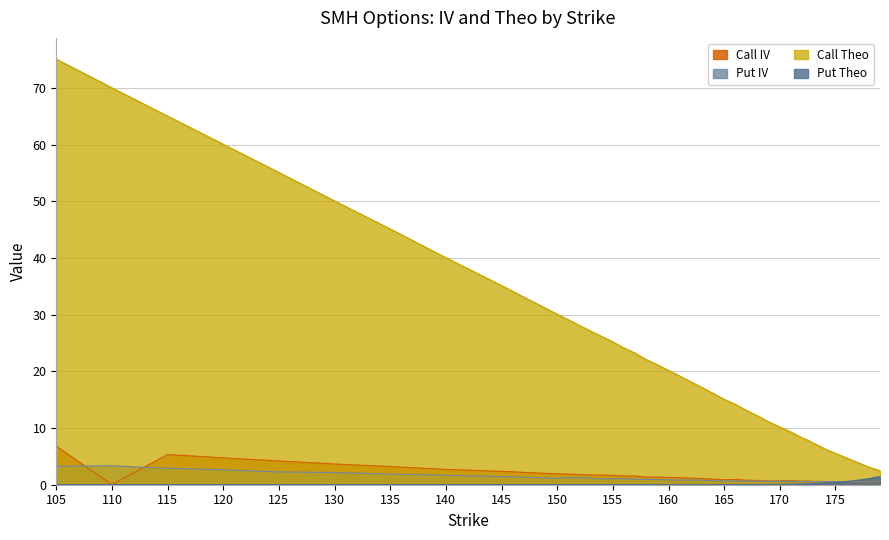

Reading left to right, extract all data points from this chart.

Call IV: 6.8	0.0	5.3	4.7	4.2	3.7	3.2	2.7	2.4	1.9	1.9	1.8	1.7	1.7	1.7	1.5	1.5	1.3	1.4	1.3	1.2	1.2	1.1	1.0	0.9	0.9	0.8	0.8	0.7	0.7	0.7	0.6	0.7	0.6	0.6	0.6	0.6	0.5	0.5	0.5
Put IV: 3.3	3.3	2.9	2.6	2.3	2.2	1.9	1.7	1.4	1.1	1.3	1.2	1.2	1.0	1.1	1.1	1.0	0.9	0.9	0.9	0.8	0.8	0.8	0.7	0.7	0.7	0.6	0.6	0.6	0.6	0.6	0.5	0.5	0.5	0.5	0.5	0.5	0.5	0.5	0.5
Call Theo: 75.1	70.1	65.1	60.1	55.1	50.1	45.1	40.1	35.2	30.1	29.1	28.1	27.1	26.2	25.2	24.1	23.2	22.1	21.2	20.2	19.2	18.2	17.2	16.1	15.1	14.2	13.1	12.2	11.1	10.2	9.3	8.3	7.9	7.3	6.4	5.5	4.7	3.9	3.1	2.5
Put Theo: 0.0	0.0	0.0	0.0	0.0	0.0	0.0	0.0	0.0	0.0	0.0	0.0	0.0	0.0	0.0	0.0	0.0	0.0	0.0	0.0	0.0	0.0	0.0	0.0	0.0	0.0	0.0	0.0	0.0	0.1	0.1	0.1	0.2	0.2	0.3	0.4	0.6	0.8	1.1	1.4